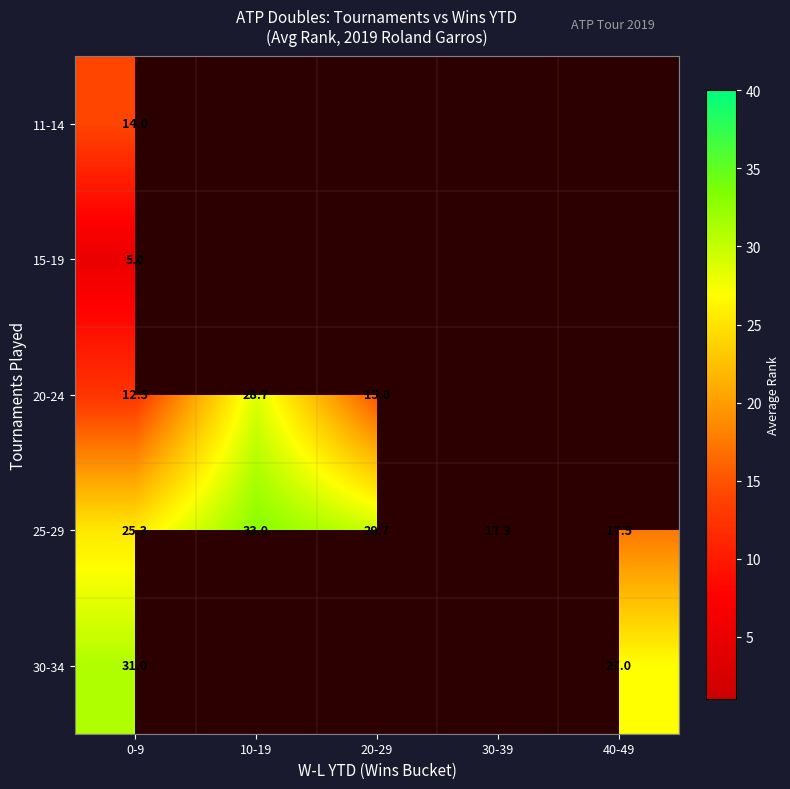

How many data points does each series have?

5